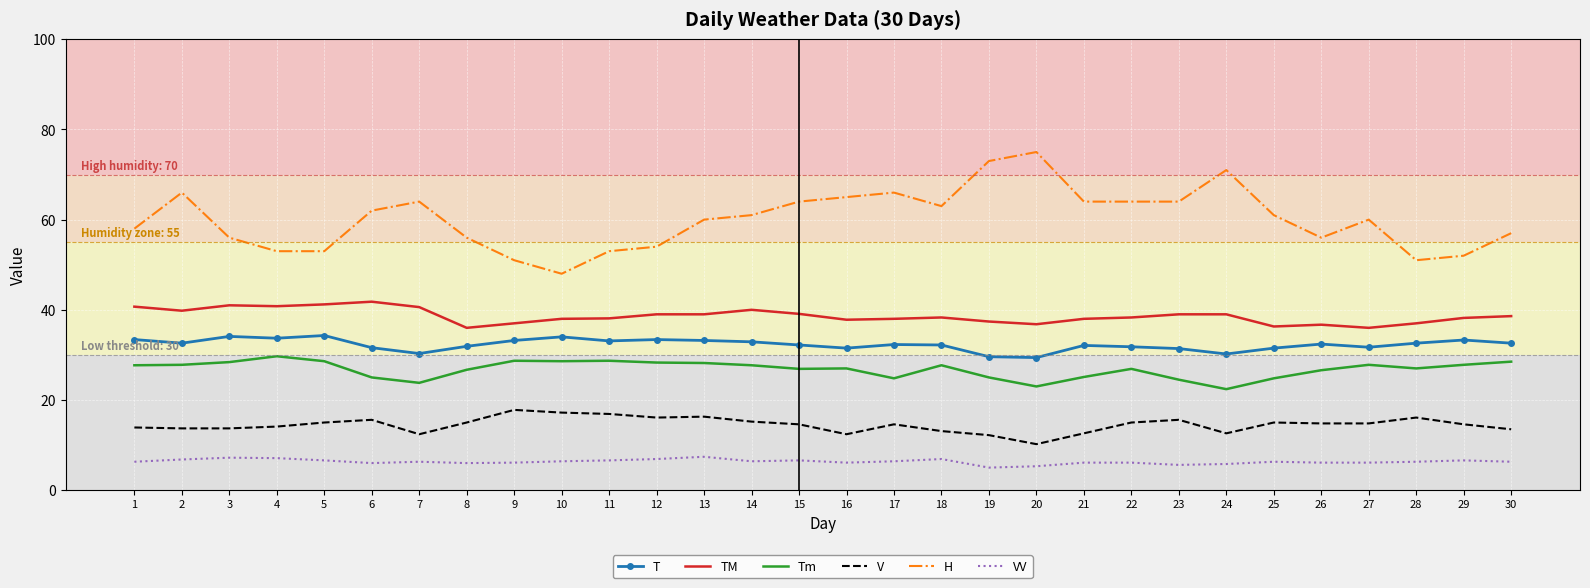

Rank the series at 7 from lowest to highest value.

VV, V, Tm, T, TM, H